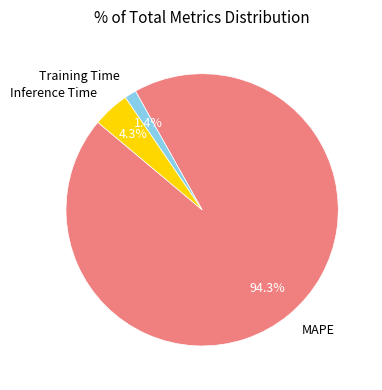

Between Inference Time and Training Time, which is larger?

Inference Time